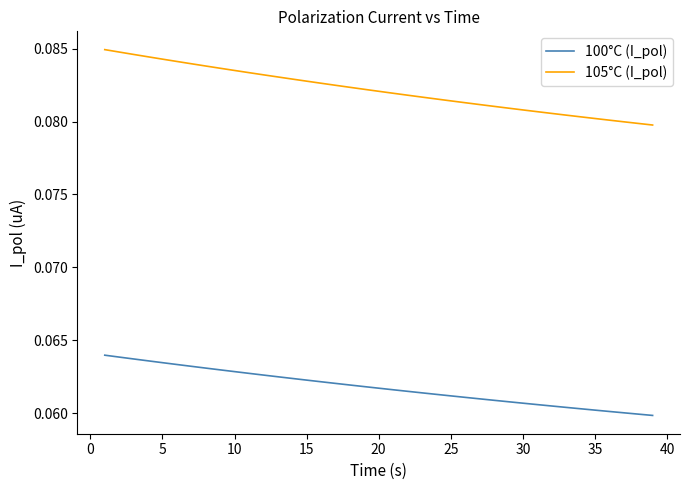

True or false: 100°C (I_pol) and 105°C (I_pol) cross at least once.

False